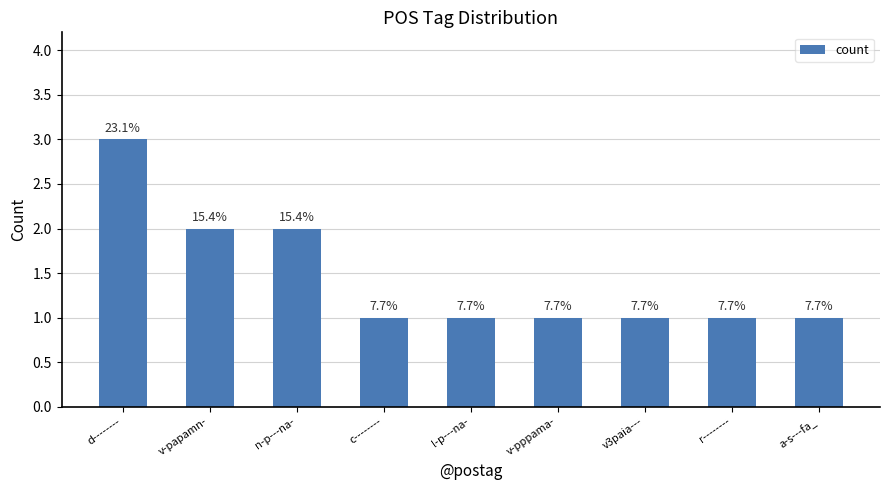

Are the bars horizontal?

No